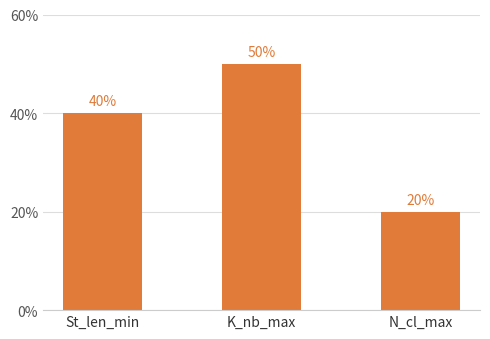

How many data points does each series have?

3